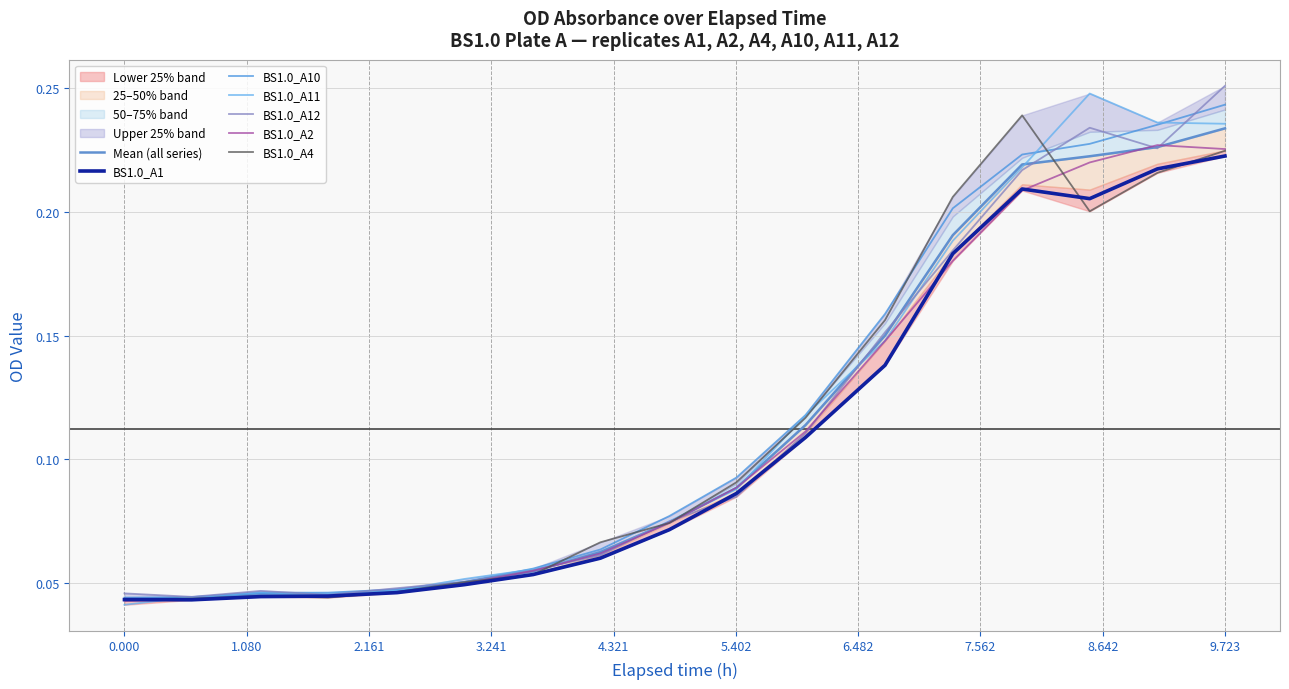

How many data points does each series have?

17